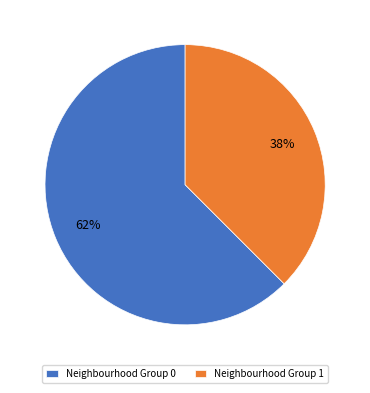

To the nearest percent, what portion does Neighbourhood Group 0 represent?

62%